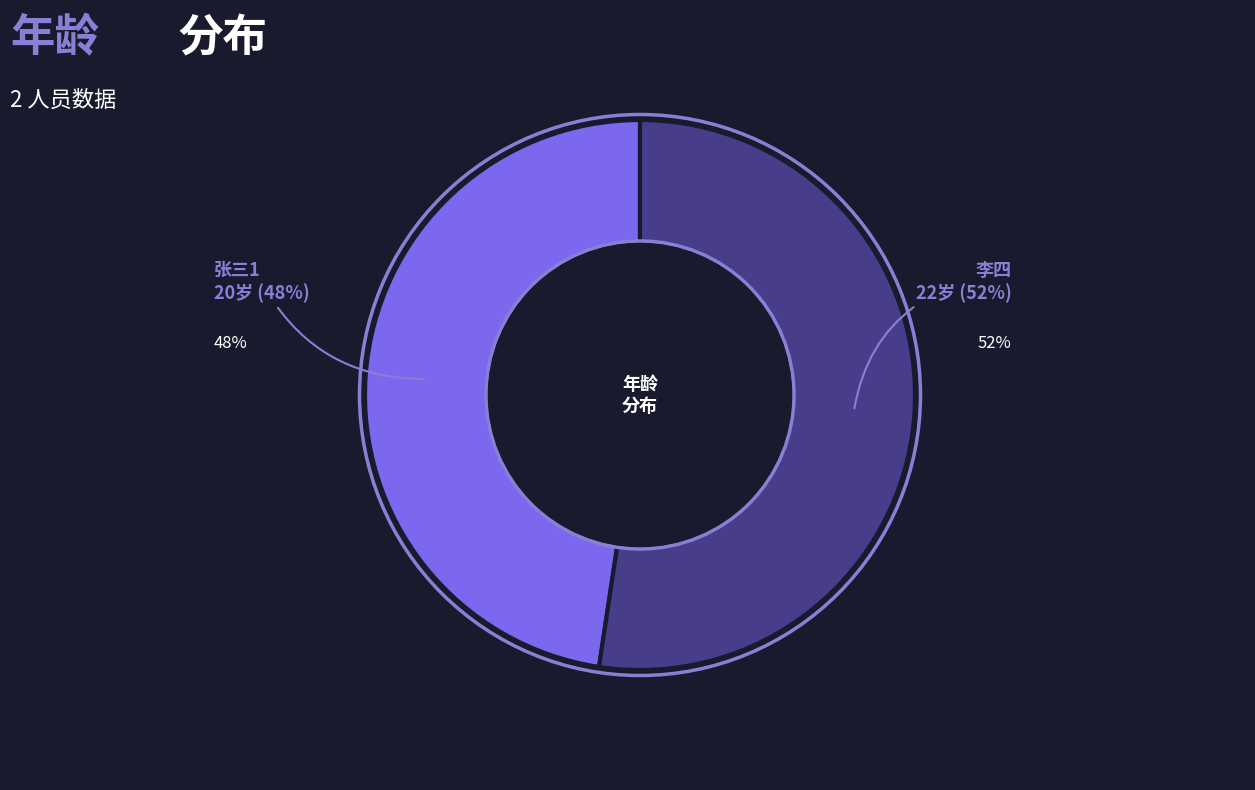

To the nearest percent, what is the average slice percentage?

50%